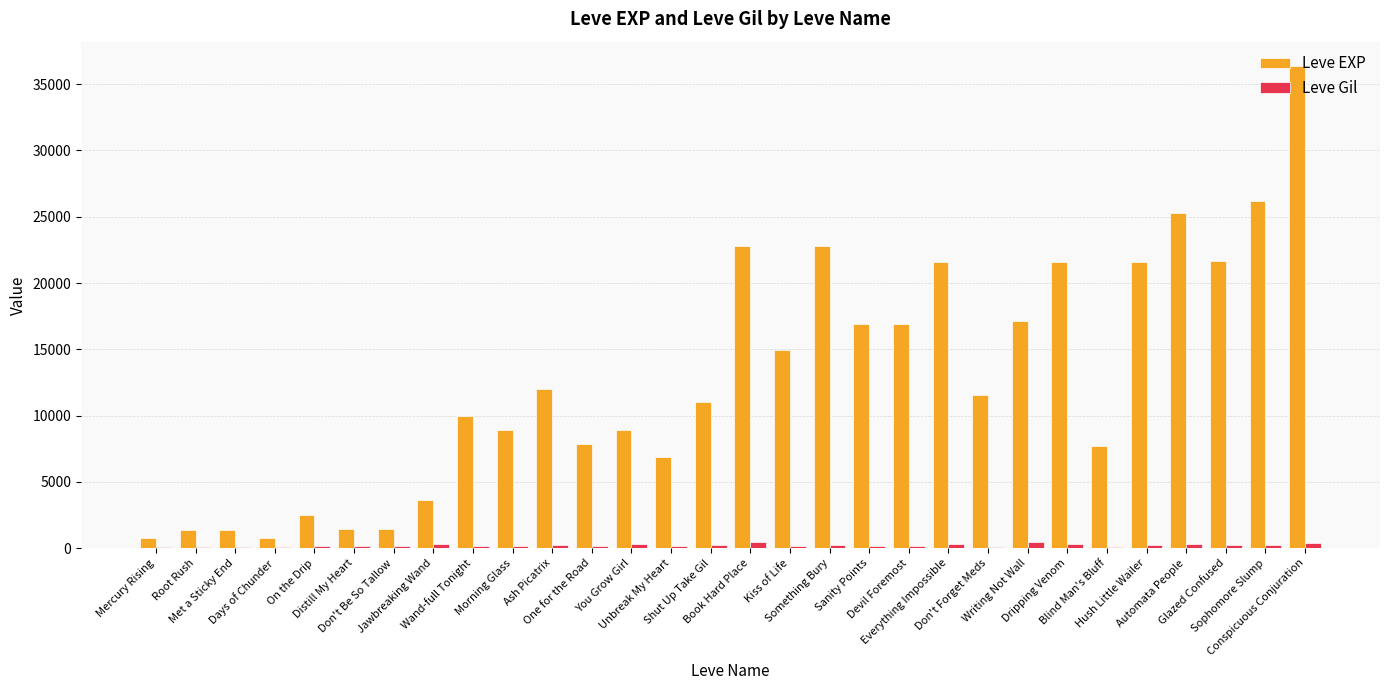

What is the highest value of the Leve EXP series?

36390